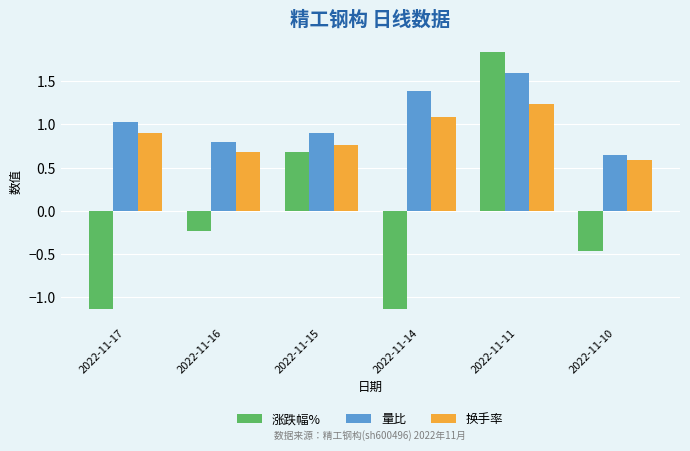

What is the difference between the maximum and minimum values in the 涨跌幅% series?

3.0